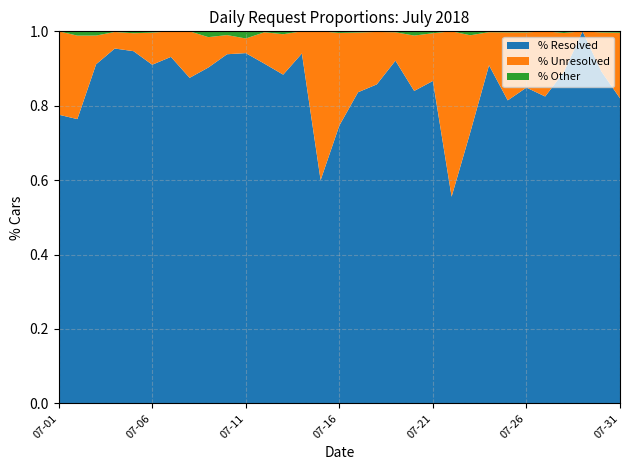

Reading left to right, extract all data points from this chart.

% Resolved: 0.8	0.8	0.9	1.0	0.9	0.9	0.9	0.9	0.9	0.9	0.9	0.9	0.9	0.9	0.6	0.7	0.8	0.9	0.9	0.8	0.9	0.6	0.7	0.9	0.8	0.8	0.8	0.9	1.0	0.9	0.8
% Unresolved: 0.2	0.2	0.1	0.0	0.0	0.1	0.1	0.1	0.1	0.1	0.0	0.1	0.1	0.1	0.4	0.2	0.2	0.1	0.1	0.1	0.1	0.4	0.3	0.1	0.2	0.1	0.2	0.1	0.0	0.1	0.2
% Other: 0.0	0.0	0.0	0.0	0.0	0.0	0.0	0.0	0.0	0.0	0.0	0.0	0.0	0.0	0.0	0.0	0.0	0.0	0.0	0.0	0.0	0.0	0.0	0.0	0.0	0.0	0.0	0.0	0.0	0.0	0.0